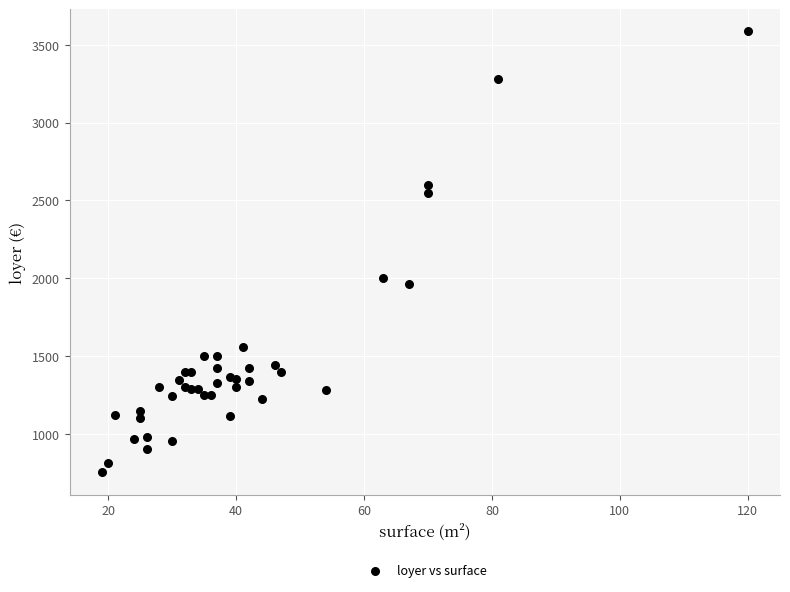

What Y value in the scatter plot is closest to 2169?

2000